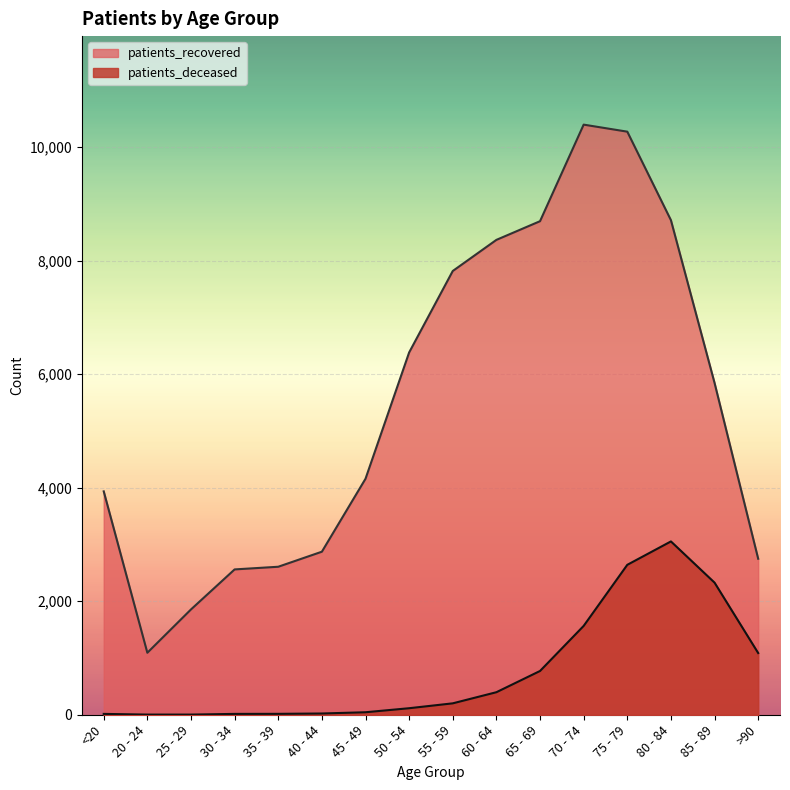

At which label is patients_recovered closest to 5743?

85 - 89